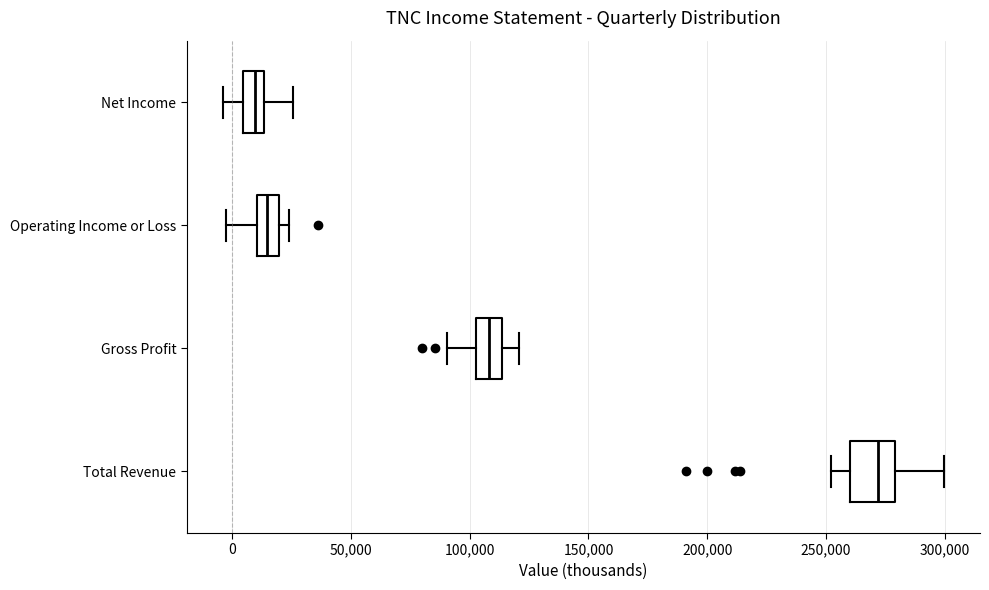

Where is the left edge of the box for Gross Profit on the x-axis? The values are not printed on the chart, so give them approximately, as read against the axis.

105000